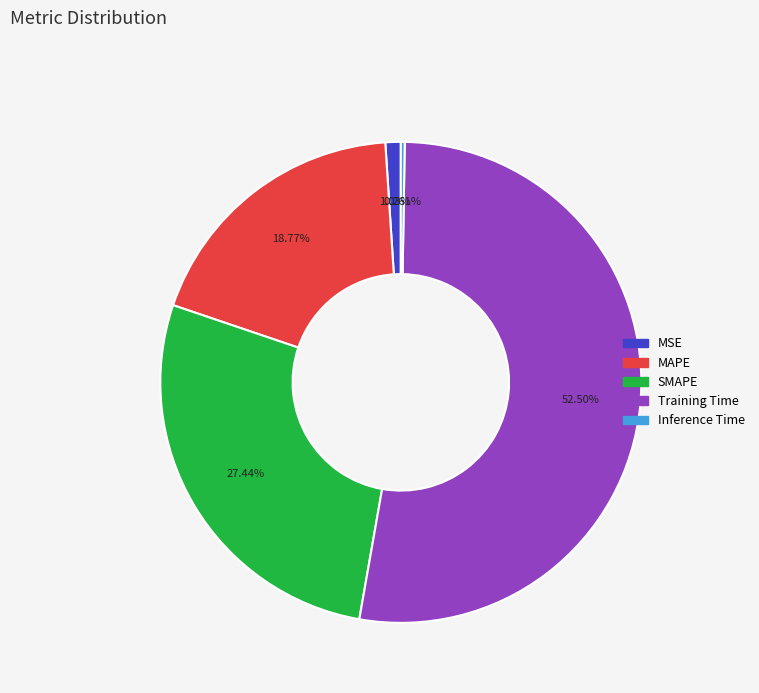

Combined, do SMAPE and MAPE account for over 50%?

No